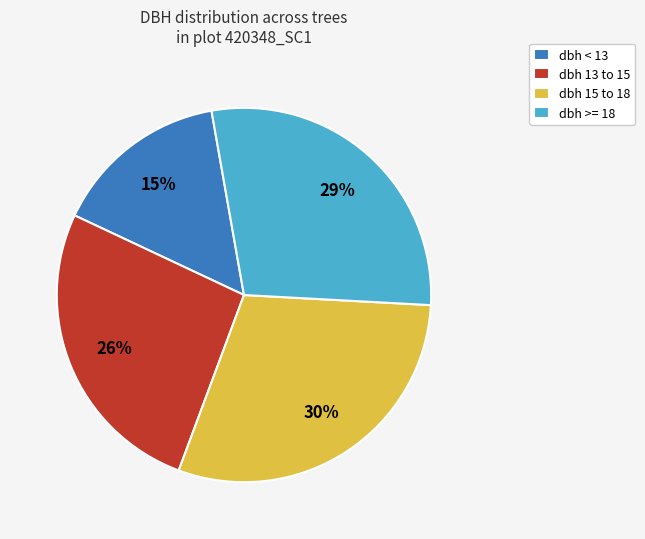

How many slices are in this pie chart?

4